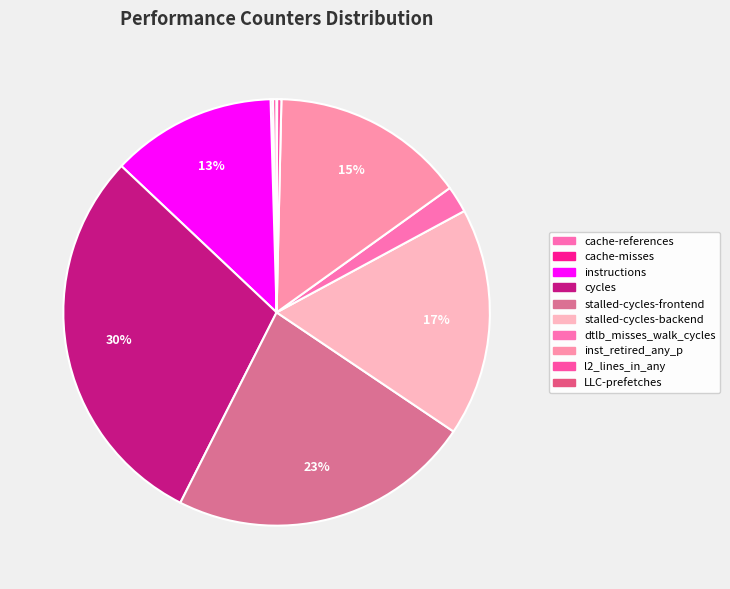

The l2_lines_in_any slice represents 11% of the pie. True or false?

False